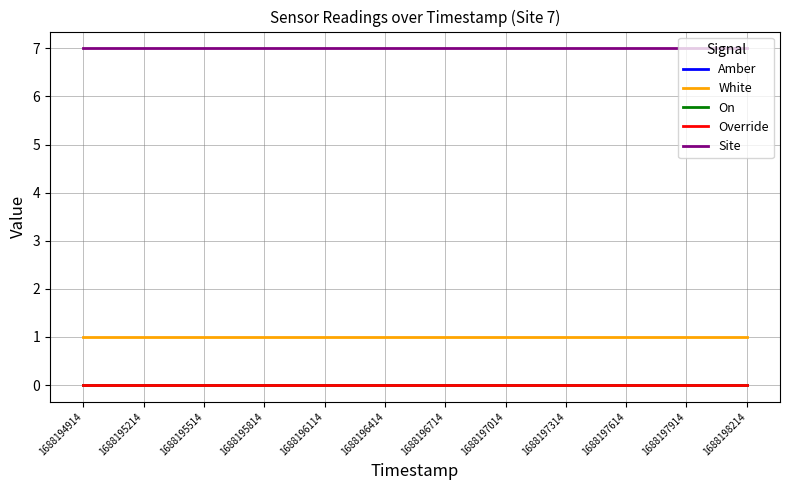

Does the chart display data point markers on the line(s)?

No